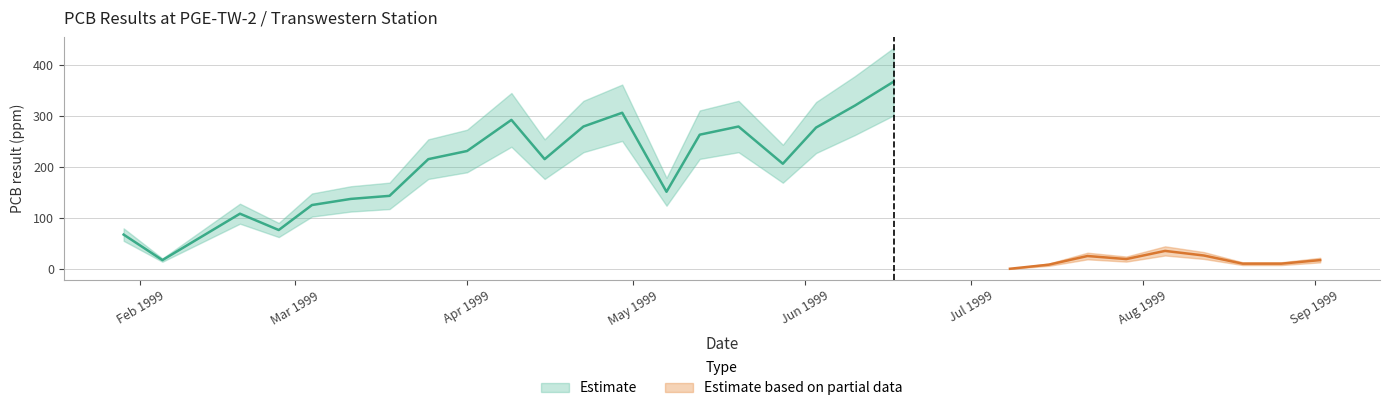

True or false: the data has more than 0 interior local peaks.

True